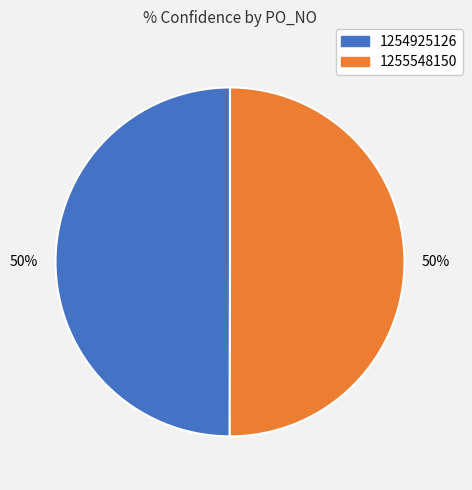

Count the number of slices in the pie.

2